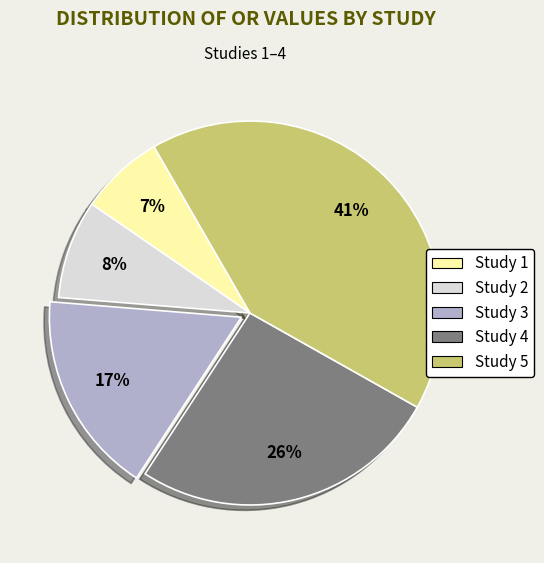

Count the number of slices in the pie.

5